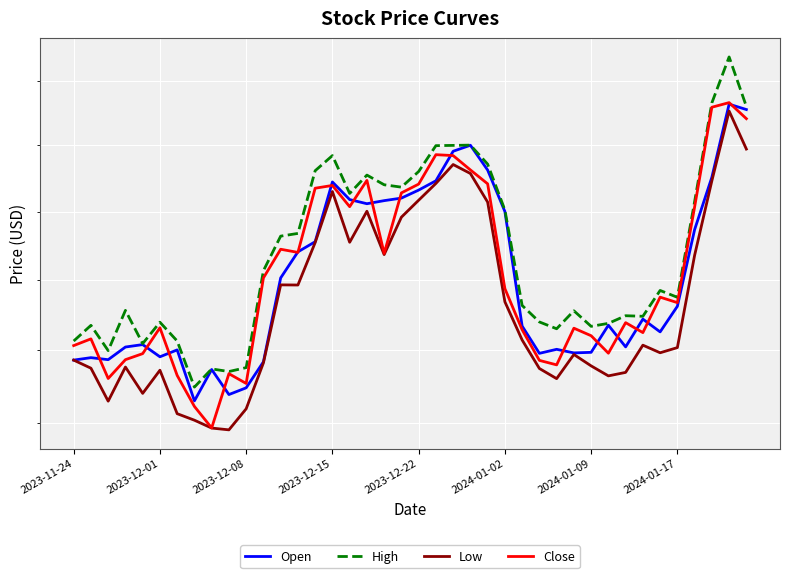

True or false: Close and High cross at least once.

False